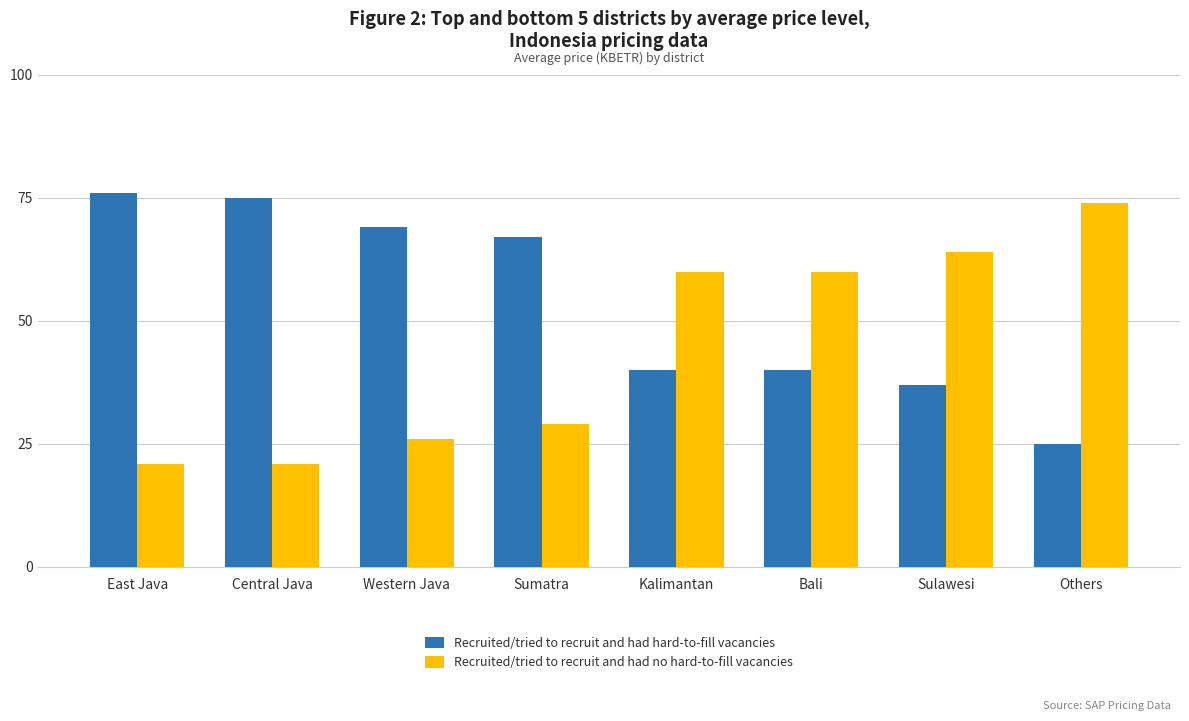

At how many categories does at least one series exceed 36?

8